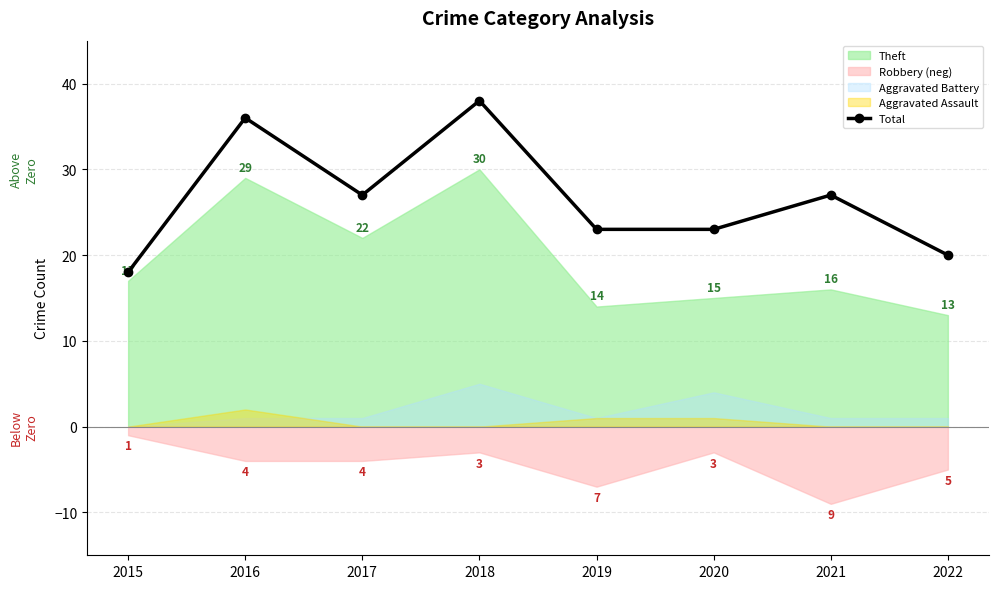

Does the chart display data point markers on the line(s)?

Yes